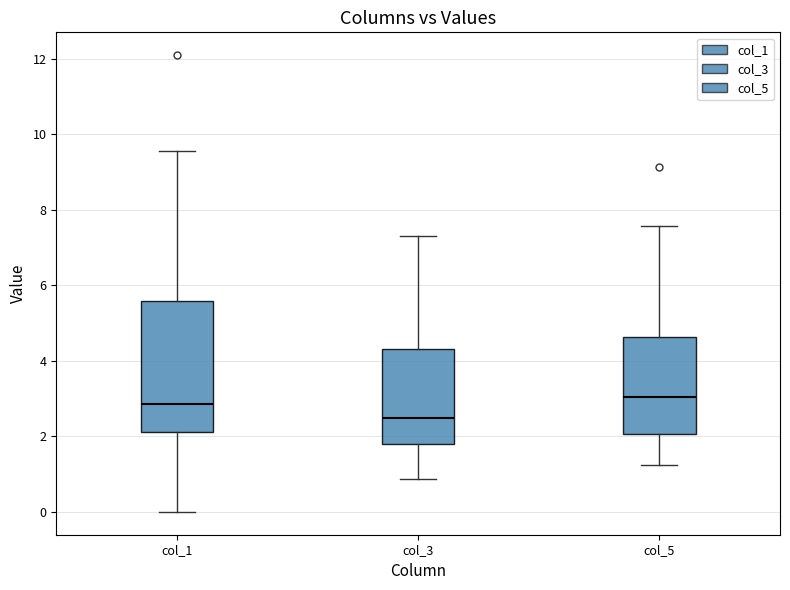

Comparing the boxes themselves (not the whiskers), which one is the tallest?

col_1